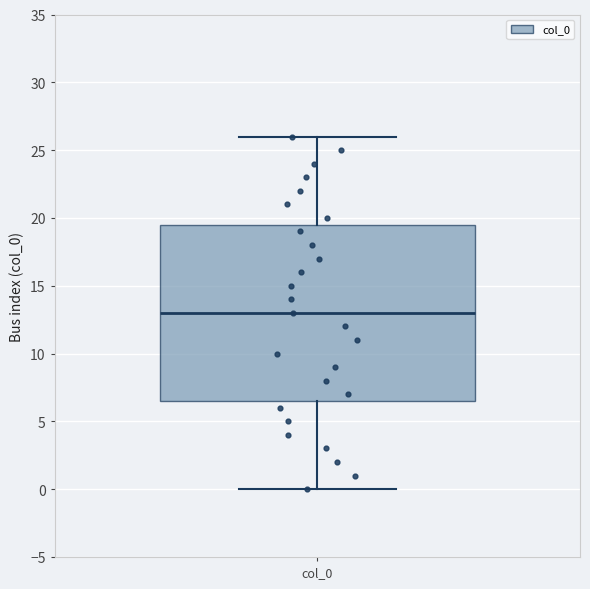

Transcribe this box plot: give where the median line is, the range the box spans, and where the two whiskers end, as read against the y-axis. The values are not printed on the chart, so give them approximately, as read against the axis.

median 13.0, box 6.5 to 19.5, whiskers 0.0 to 26.0